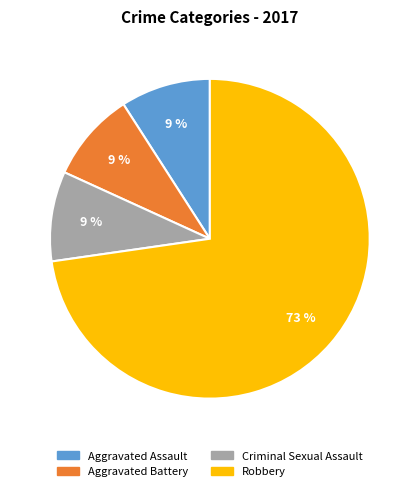

Which category accounts for the majority?

Robbery